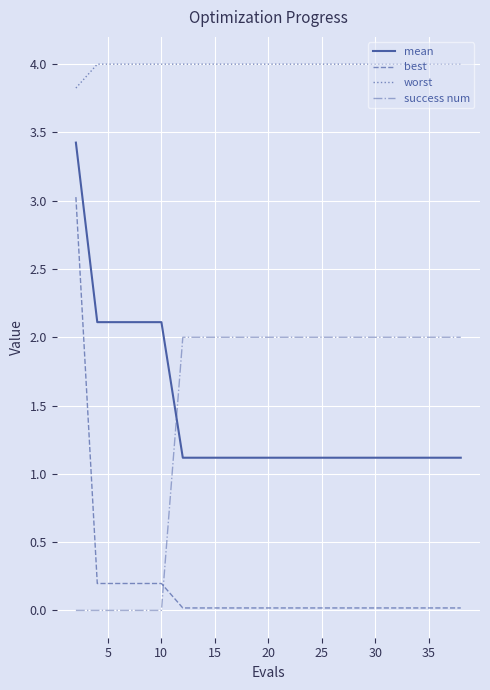

What is the greatest value displayed?

4.0